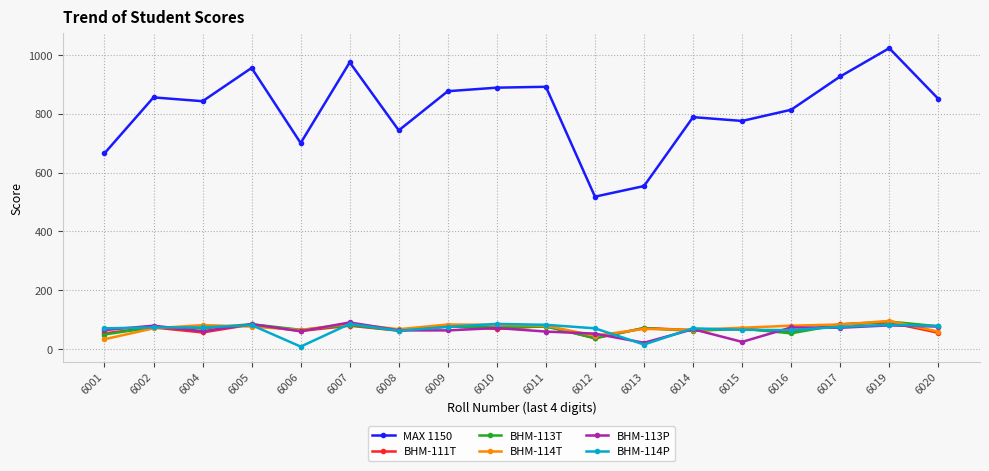

True or false: MAX 1150 and BHM-114T cross at least once.

False